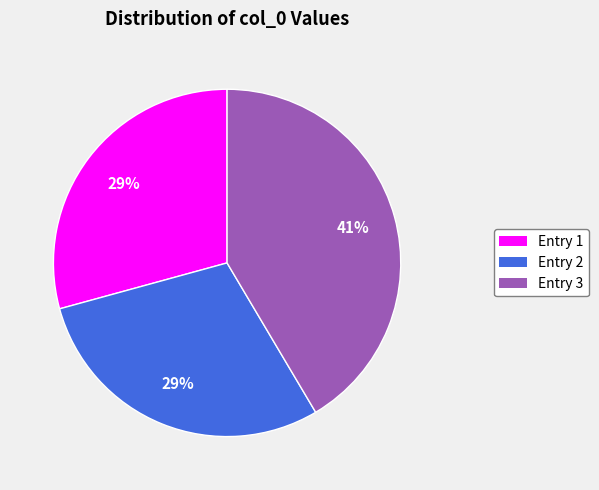

To the nearest percent, what is the difference between the largest and smallest slice percentages?

12%